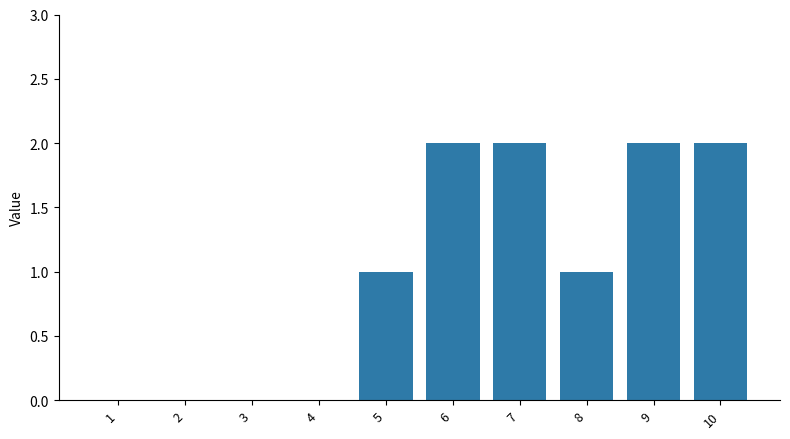

Reading right to left, list all the values displayed in this chart.

10=2	9=2	8=1	7=2	6=2	5=1	4=0	3=0	2=0	1=0